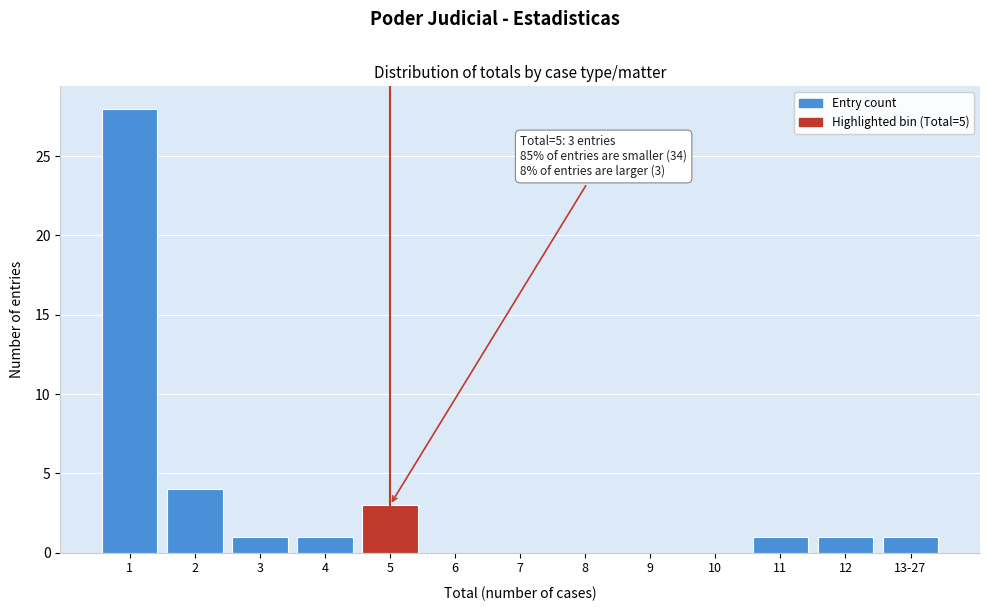

Reading right to left, what are all the values shown in this chart?

13-27=1	12=1	11=1	10=0	9=0	8=0	7=0	6=0	5=3	4=1	3=1	2=4	1=28